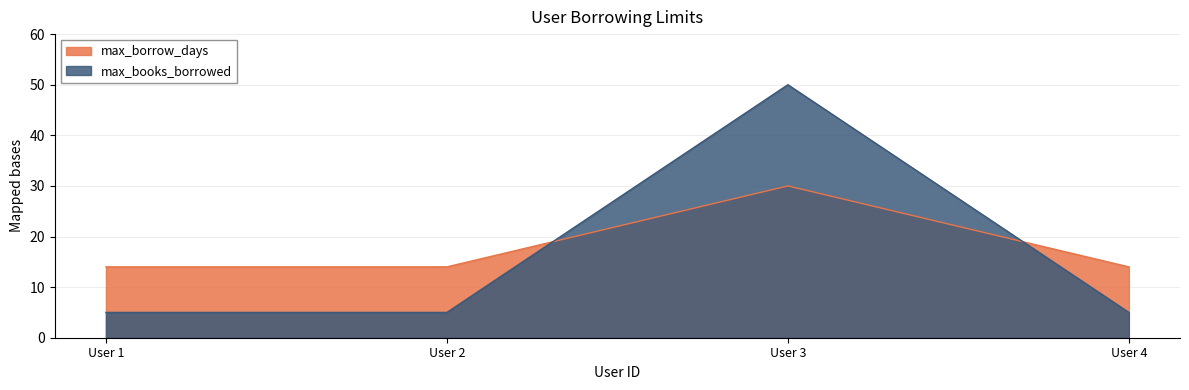

What value does the max_books_borrowed series have at User 4, to the nearest 5?

5